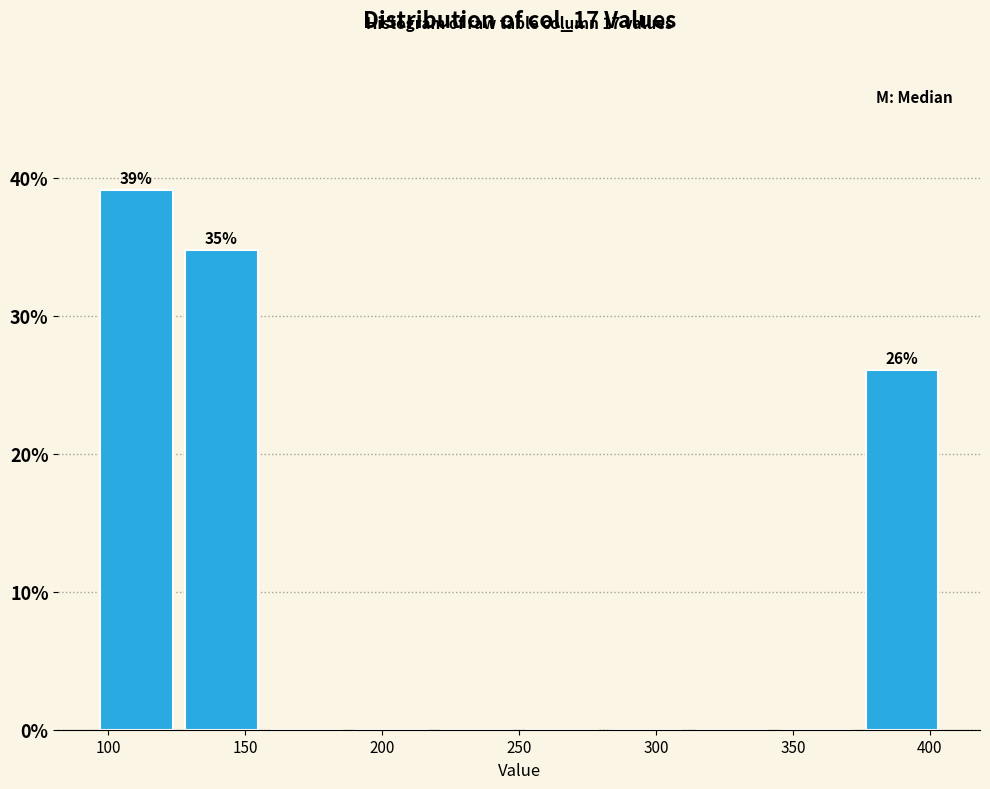

Over which range of the x-axis is the bar tallest?

95 to 125